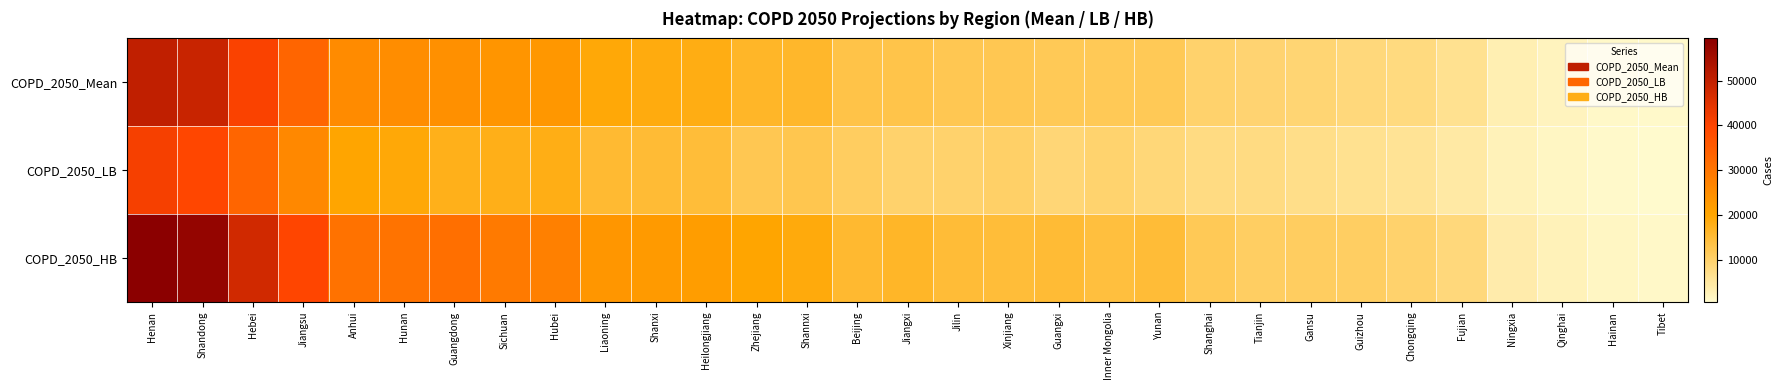

Which series has the largest range (max minus min)?

COPD_2050_HB